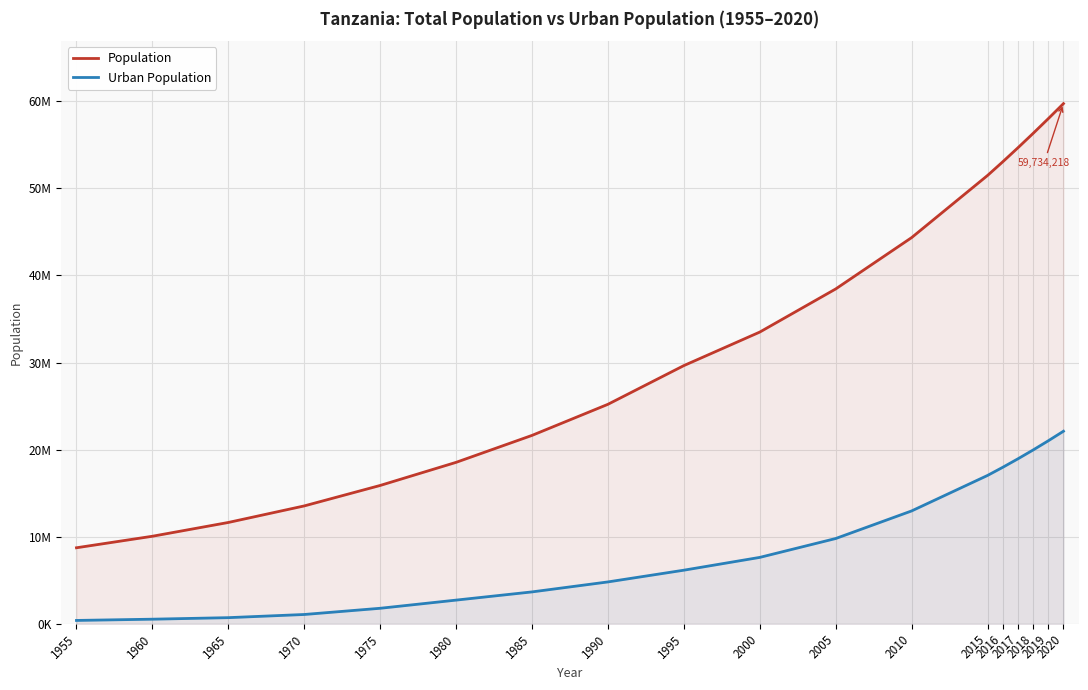

The Population series shows 6509794 at 1975. True or false?

False